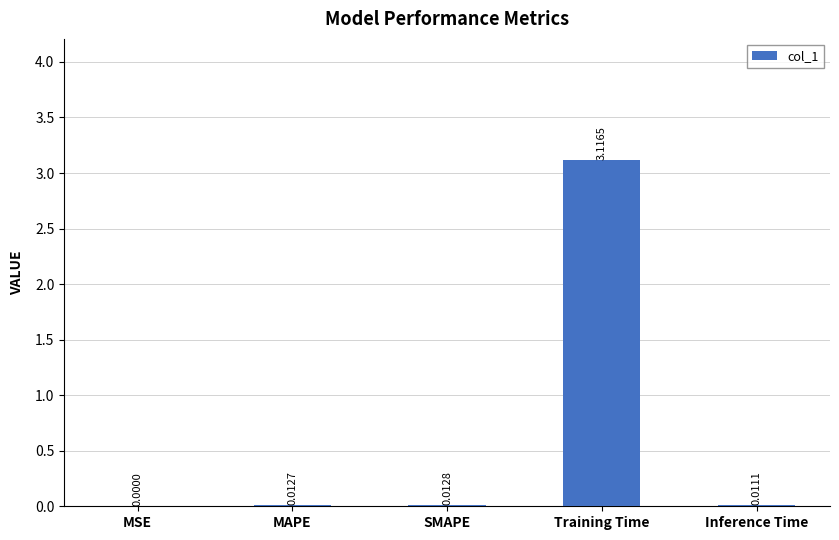

At which category does the chart reach its peak across all series?

Training Time